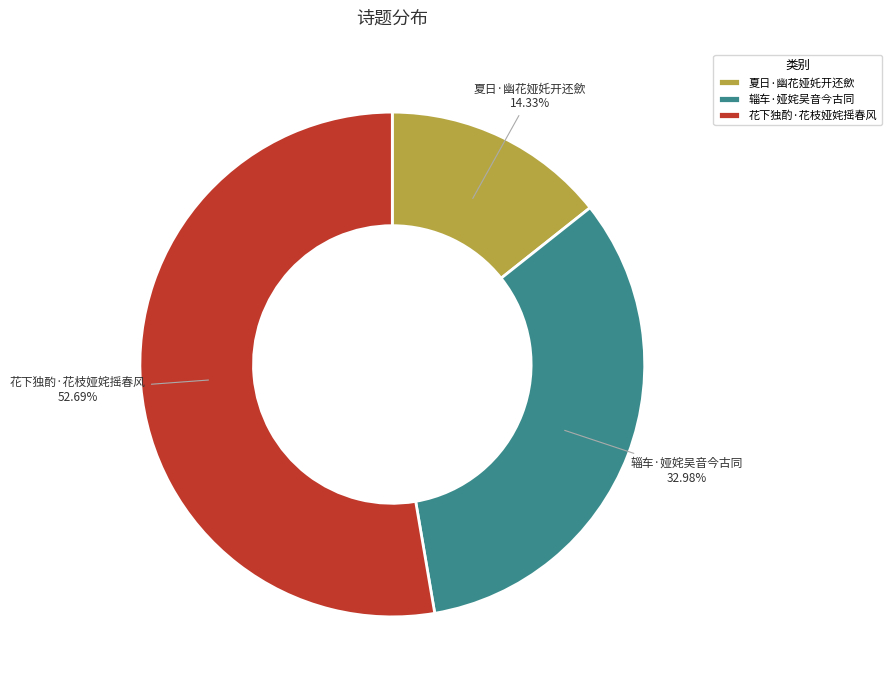

Is the sum of 辎车·娅姹吴音今古同 and 花下独酌·花枝娅姹摇春风 greater than half?

Yes